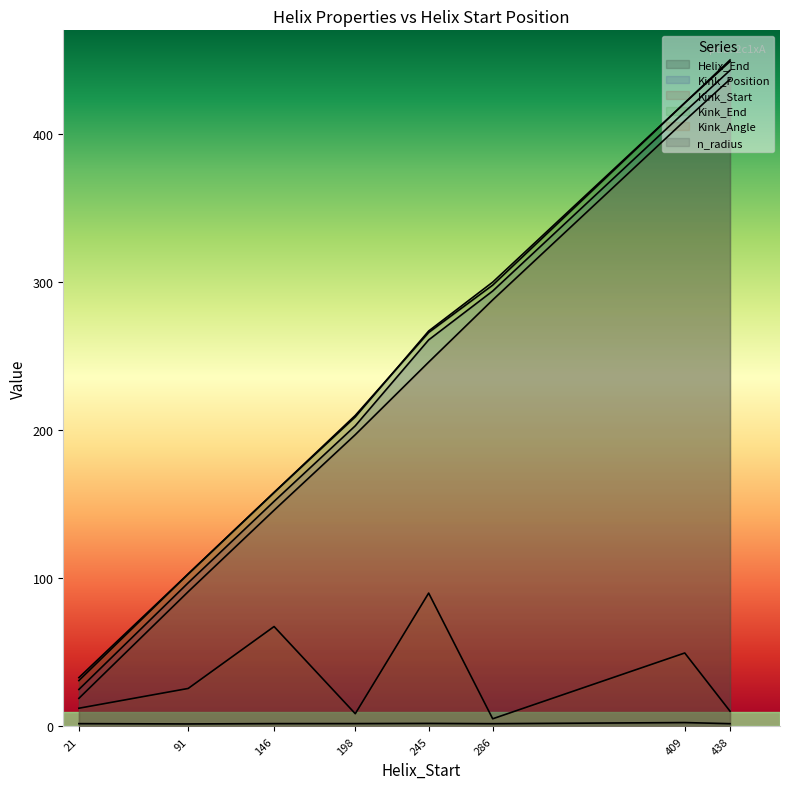

What is the value of the Kink_Position point at the 5th from the left?

261.0